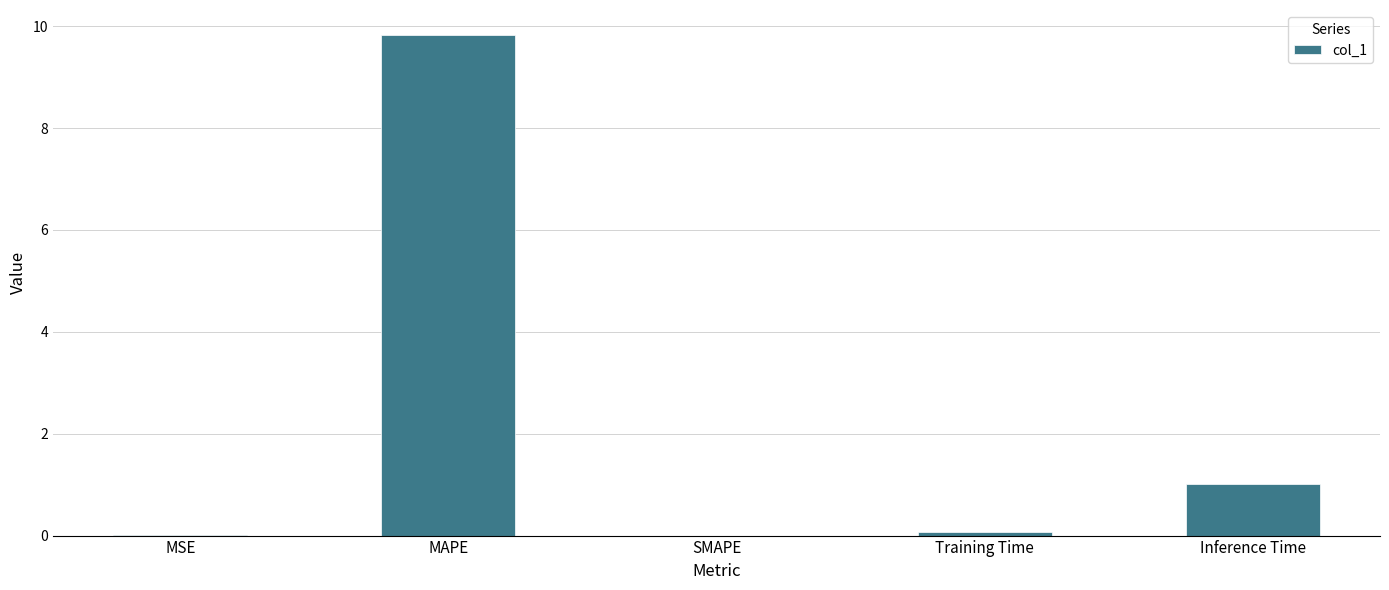

Are the bars grouped side by side (vs. stacked)?

No